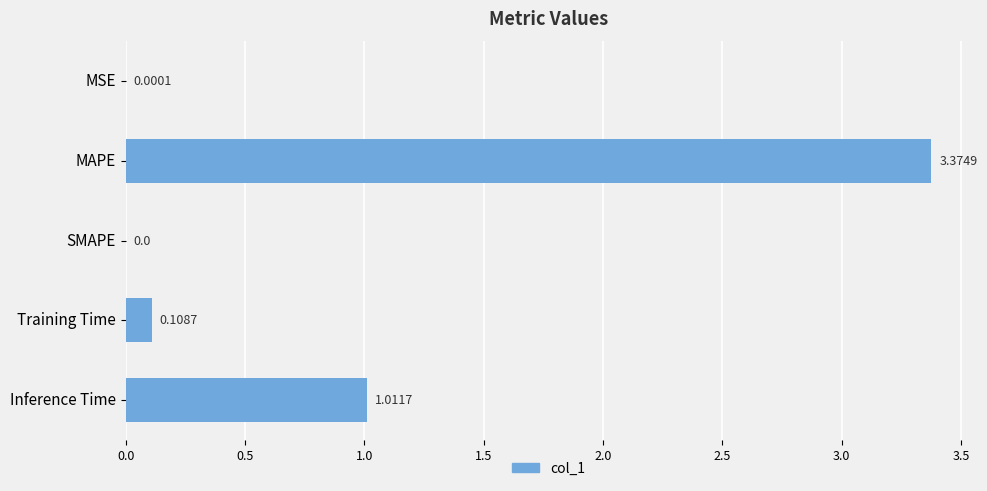

What is the sum of all values?

4.5